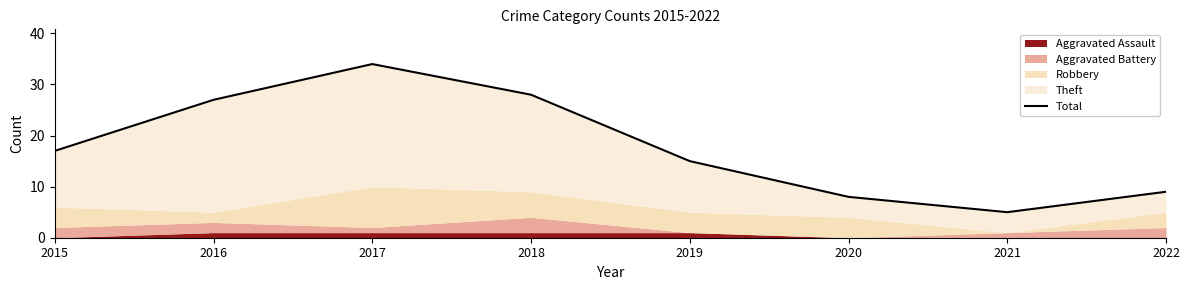

Reading left to right, list all the values displayed in this chart.

17	27	34	28	15	8	5	9